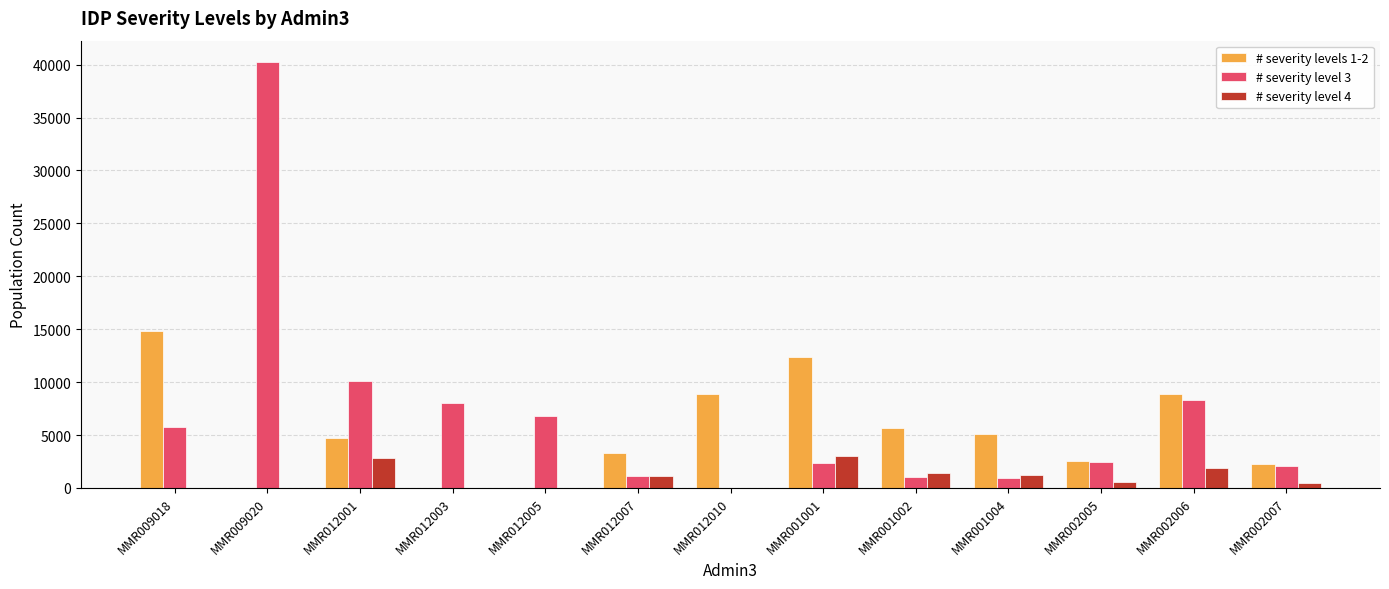

Which series has the largest range (max minus min)?

# severity level 3